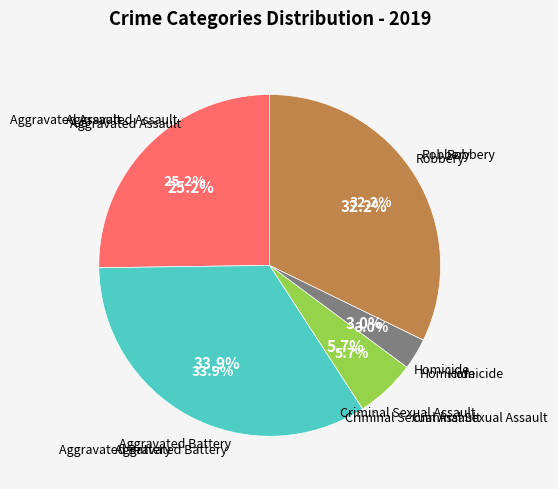

How many slices are in this pie chart?

5